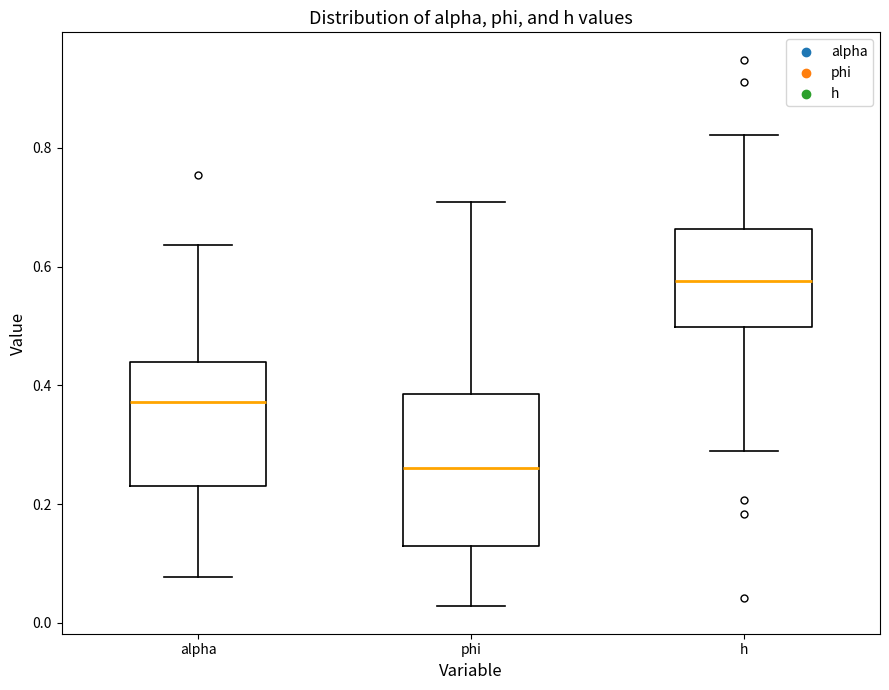

Reading left to right, transcribe this box plot: for each box, give where its median line is, the range the box spans, and where its two whiskers end, as read against the y-axis. The values are not printed on the chart, so give them approximately, as read against the axis.

alpha: median 0.38, box 0.24 to 0.44, whiskers 0.08 to 0.64
phi: median 0.26, box 0.12 to 0.38, whiskers 0.02 to 0.70
h: median 0.58, box 0.50 to 0.66, whiskers 0.28 to 0.82